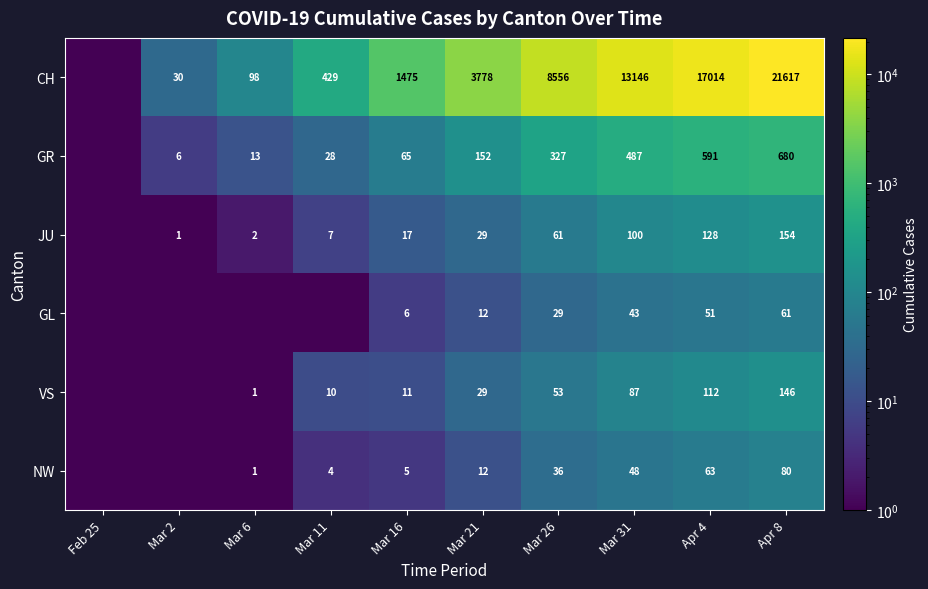

What is the total value across all series at Mar 26?

9062.0